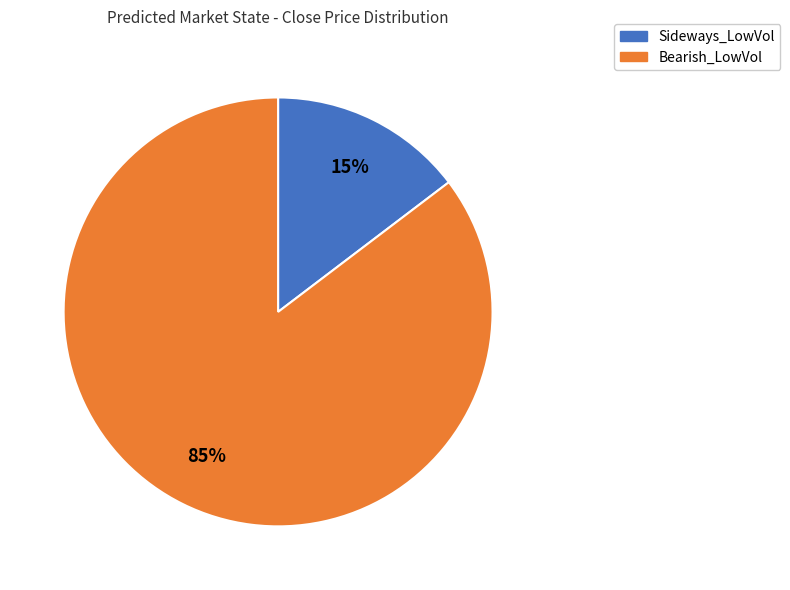

Is there a majority slice in this chart?

Yes